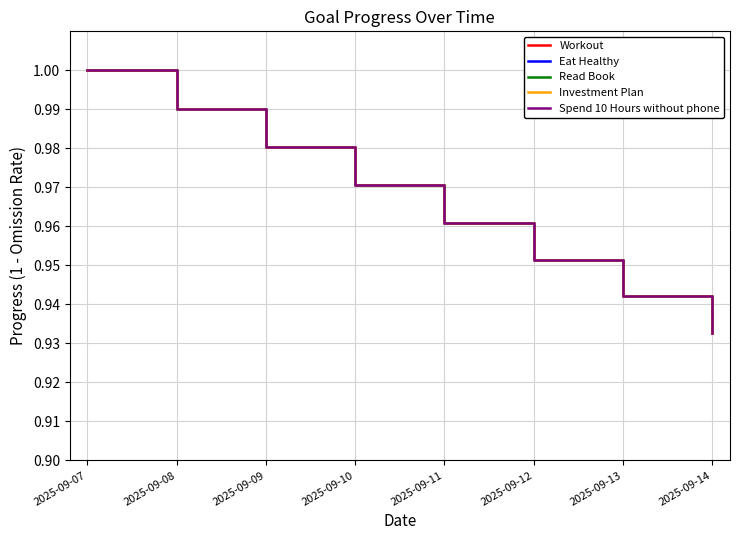

Is this an area chart (filled region under the line)?

No